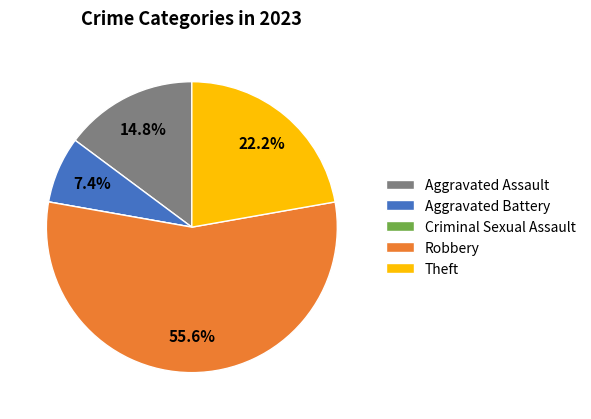

Is there any slice that represents more than half of the pie?

Yes